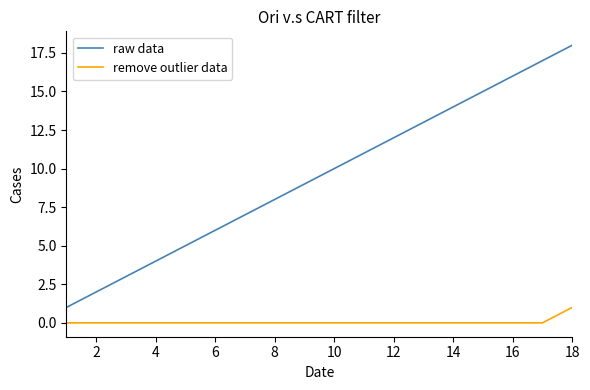

What are all the series names shown in the legend?

raw data, remove outlier data